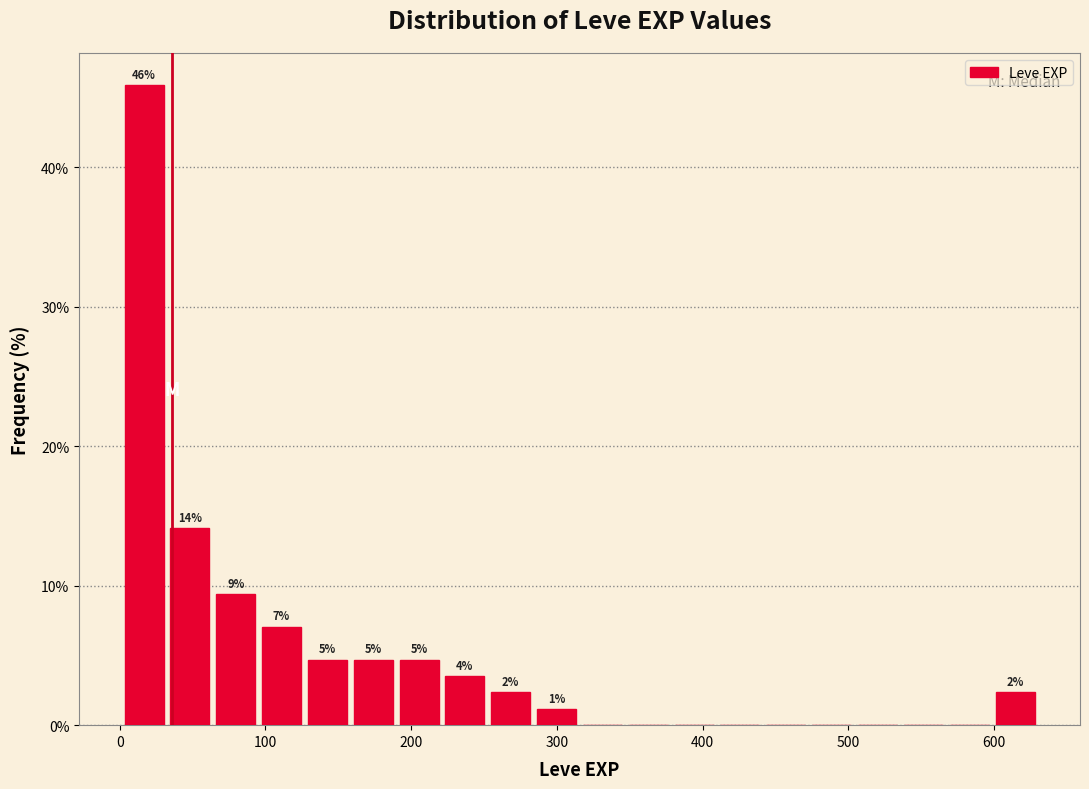

Around what value on the x-axis is the tallest bar? Give the approximate position of its centre, as read against the axis.

20